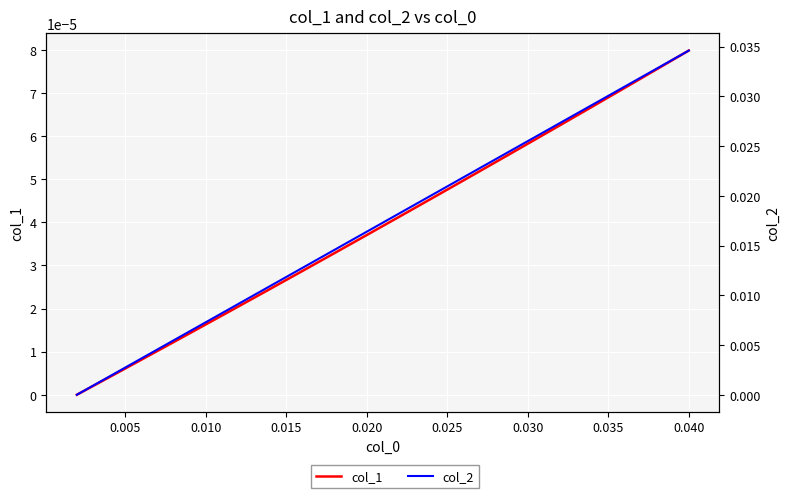

True or false: col_2 and col_1 intersect in this chart.

False